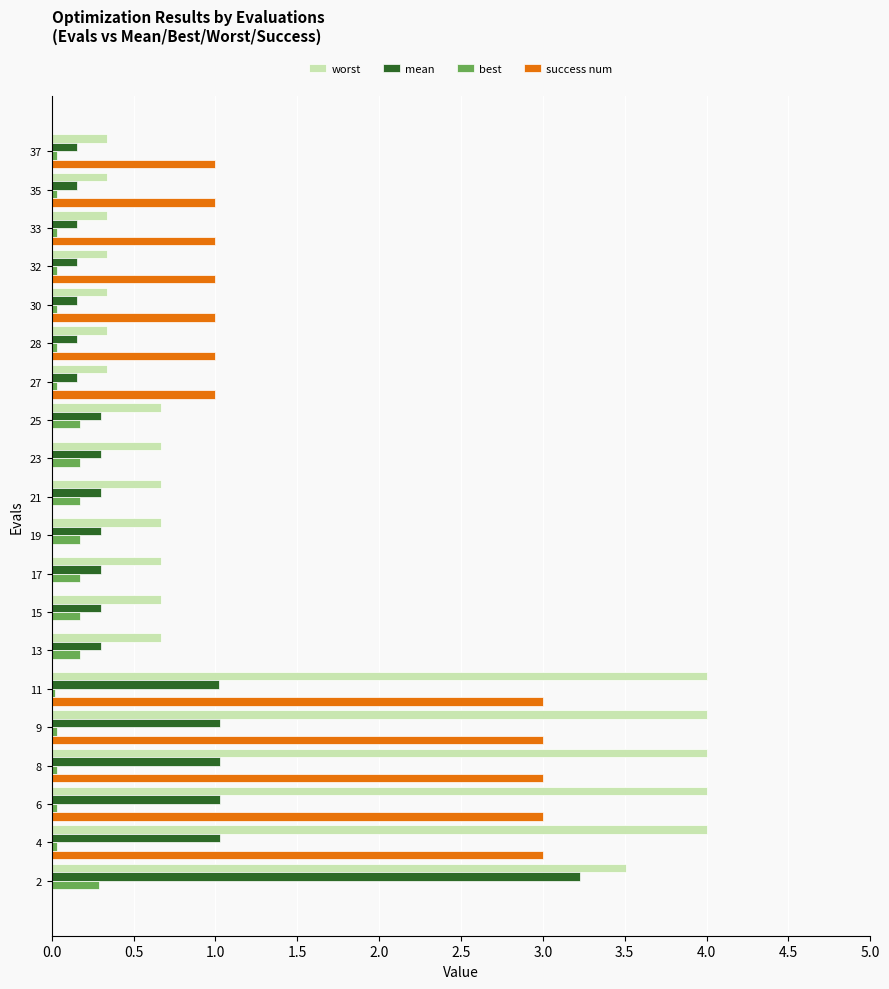

Which series has the largest total across all categories?

worst